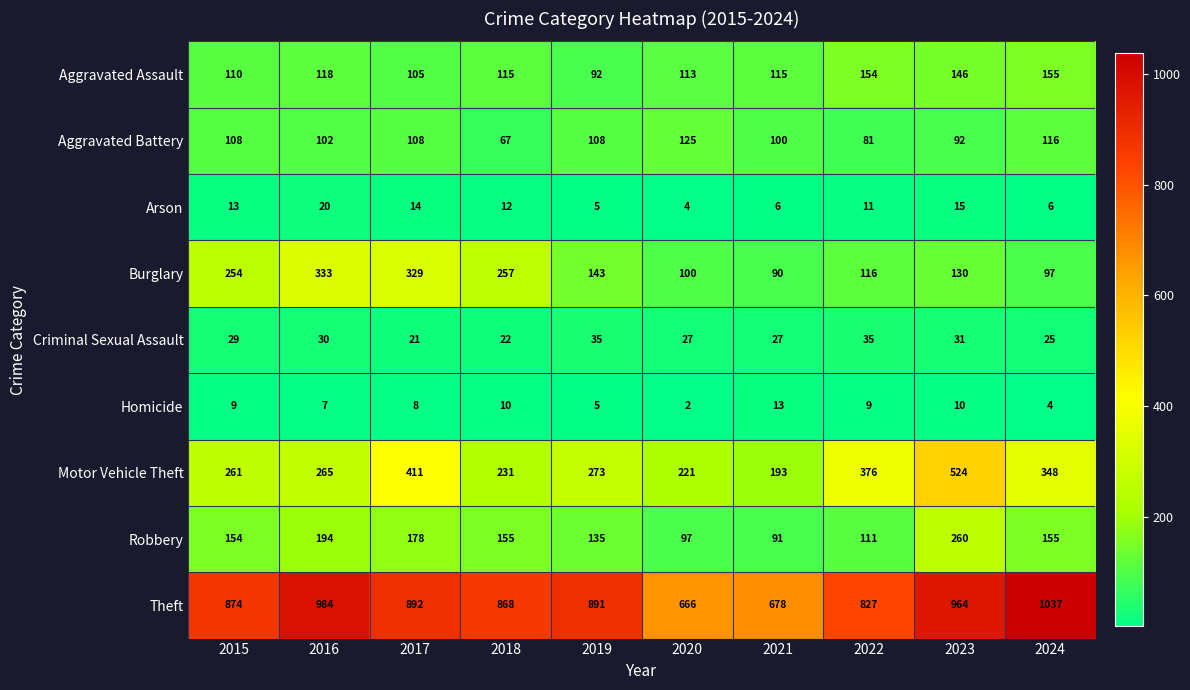

Which series has the largest range (max minus min)?

Theft